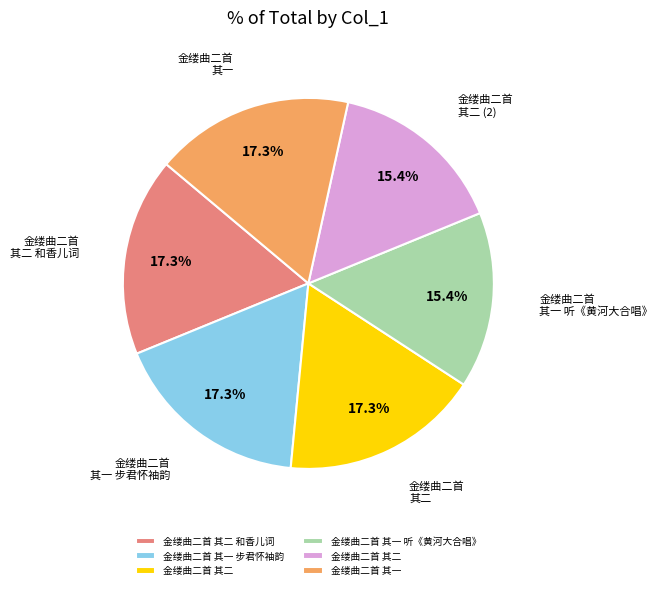

Is there any slice that represents more than half of the pie?

No